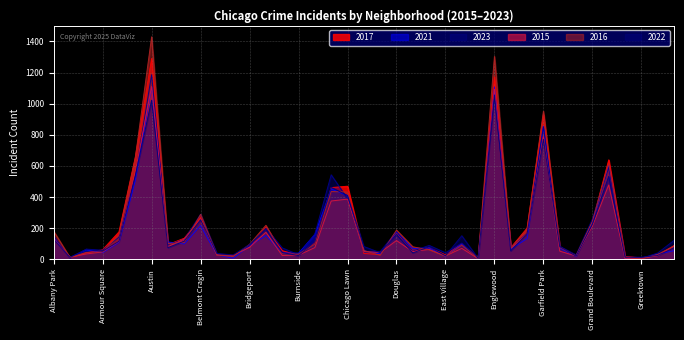

True or false: 2017 and 2022 cross at least once.

True